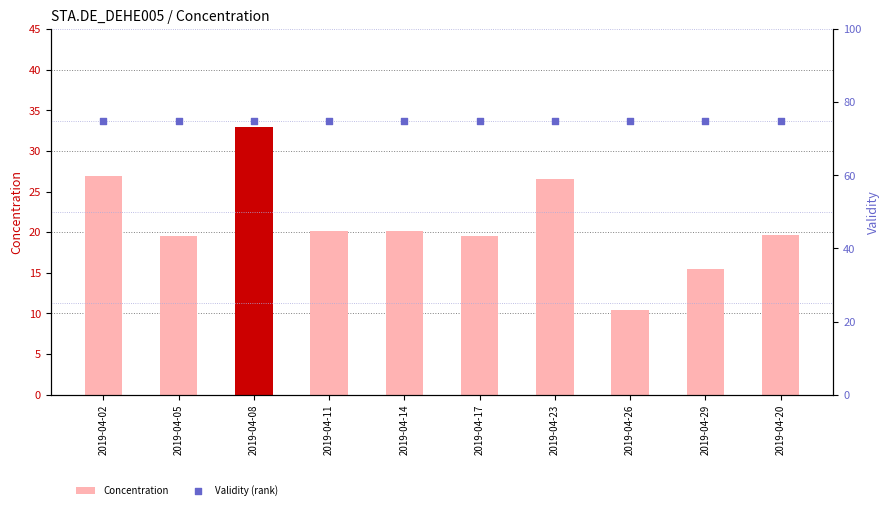

Which series contains the lowest Y value?

Concentration